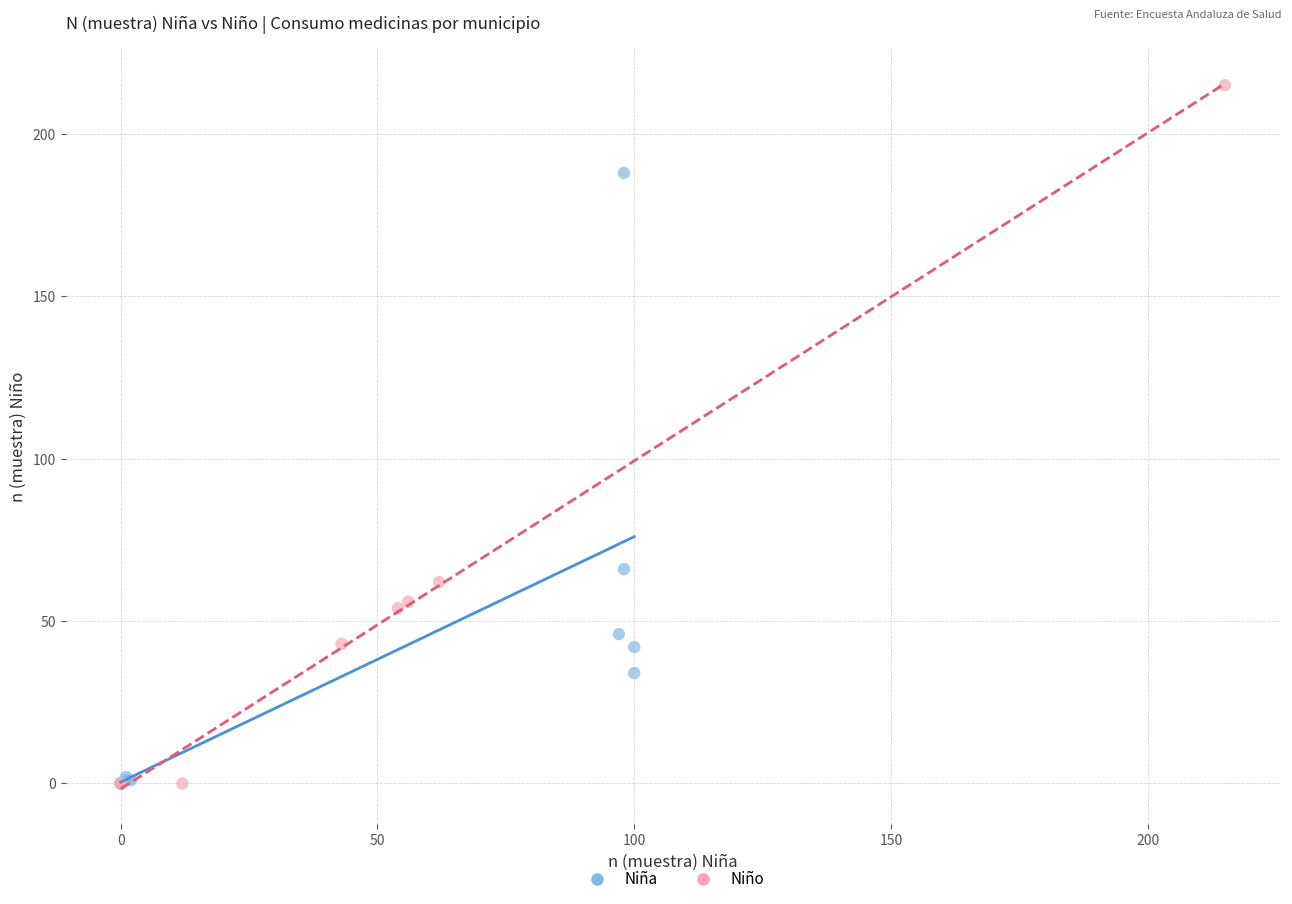

Which series has the largest Y range (max minus min)?

Niño